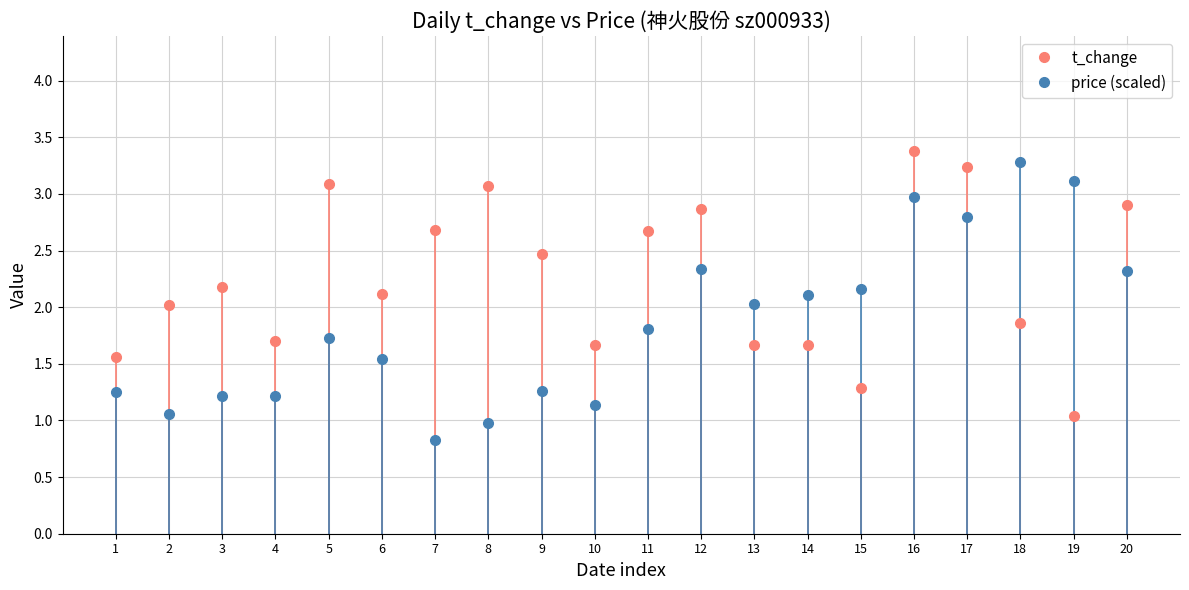

What is the difference between the highest and lowest values at 1?

0.3